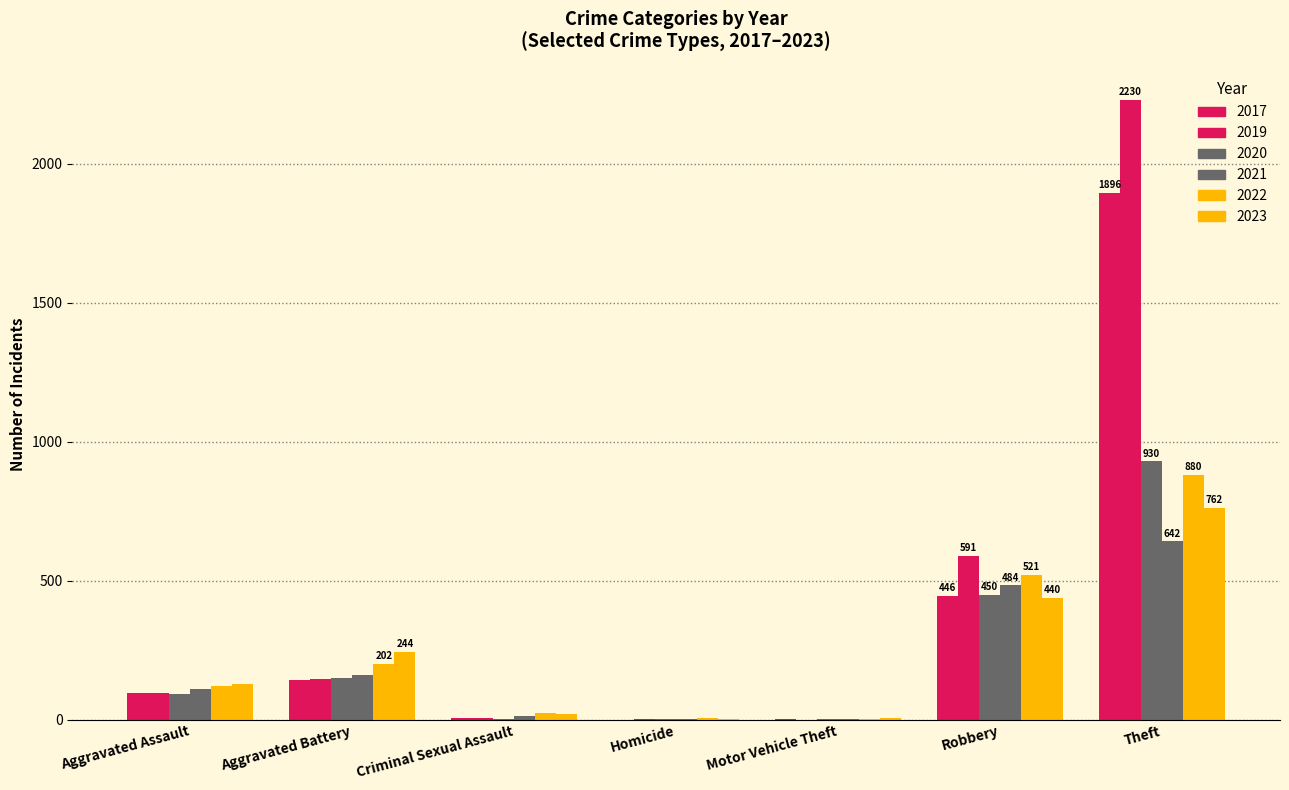

How many groups of bars are there?

7